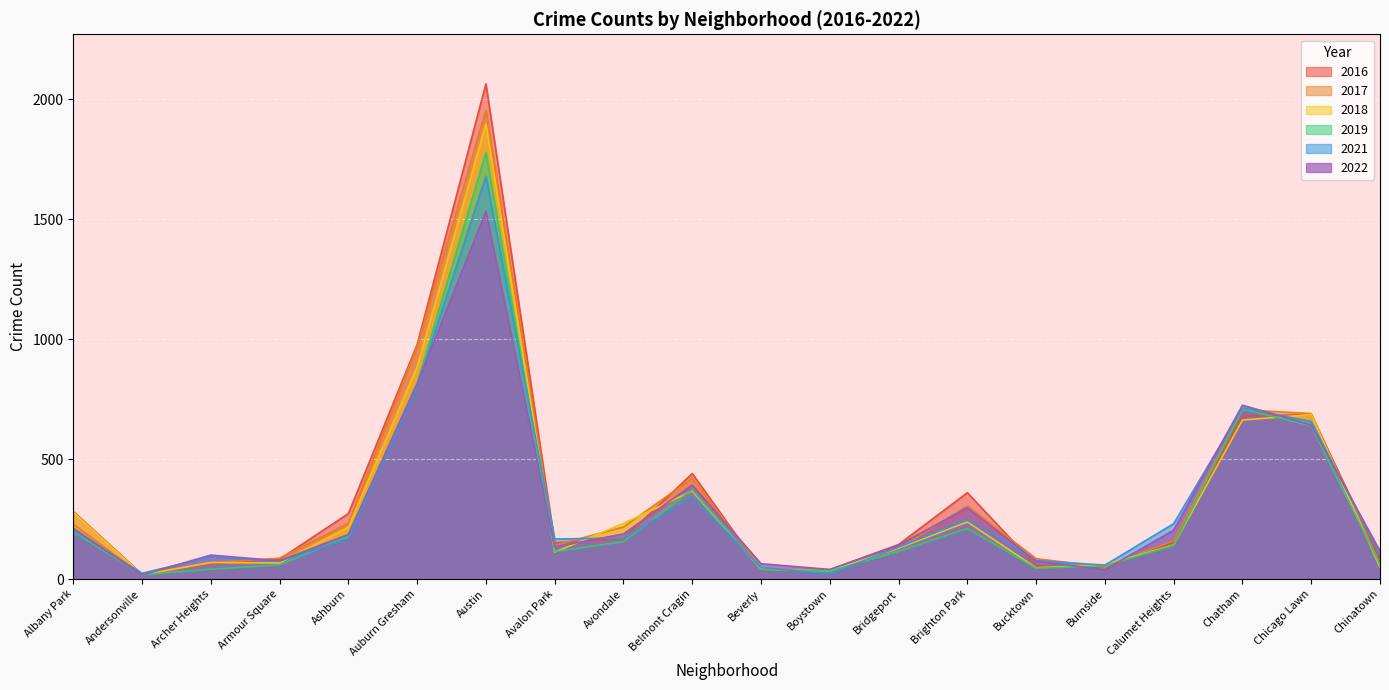

Where does the 2019 series first go above 140?

Albany Park